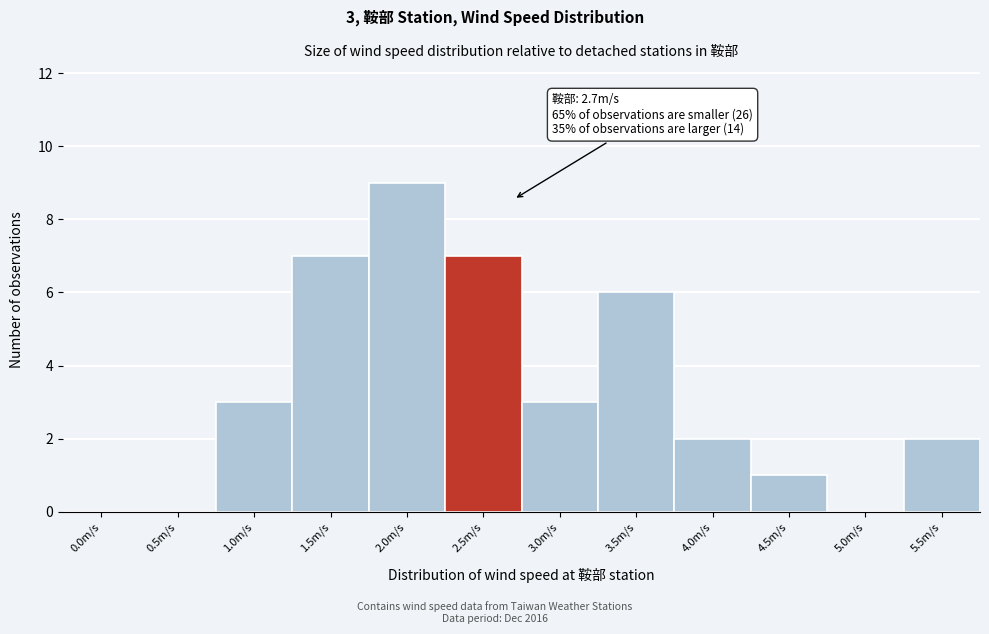

Reading left to right, extract all data points from this chart.

0.0m/s=0	0.5m/s=0	1.0m/s=3	1.5m/s=7	2.0m/s=9	2.5m/s=7	3.0m/s=3	3.5m/s=6	4.0m/s=2	4.5m/s=1	5.0m/s=0	5.5m/s=2